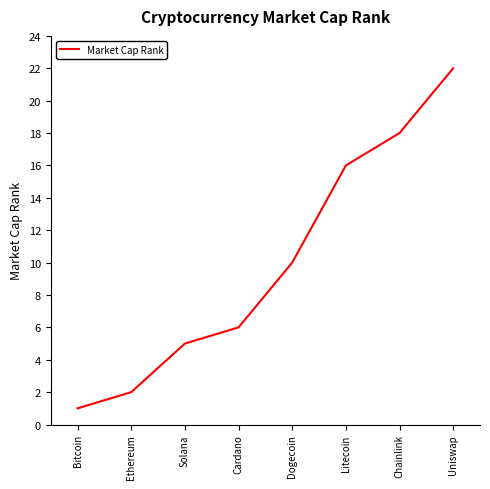

List the labels in order of value, smallest first.

Bitcoin, Ethereum, Solana, Cardano, Dogecoin, Litecoin, Chainlink, Uniswap